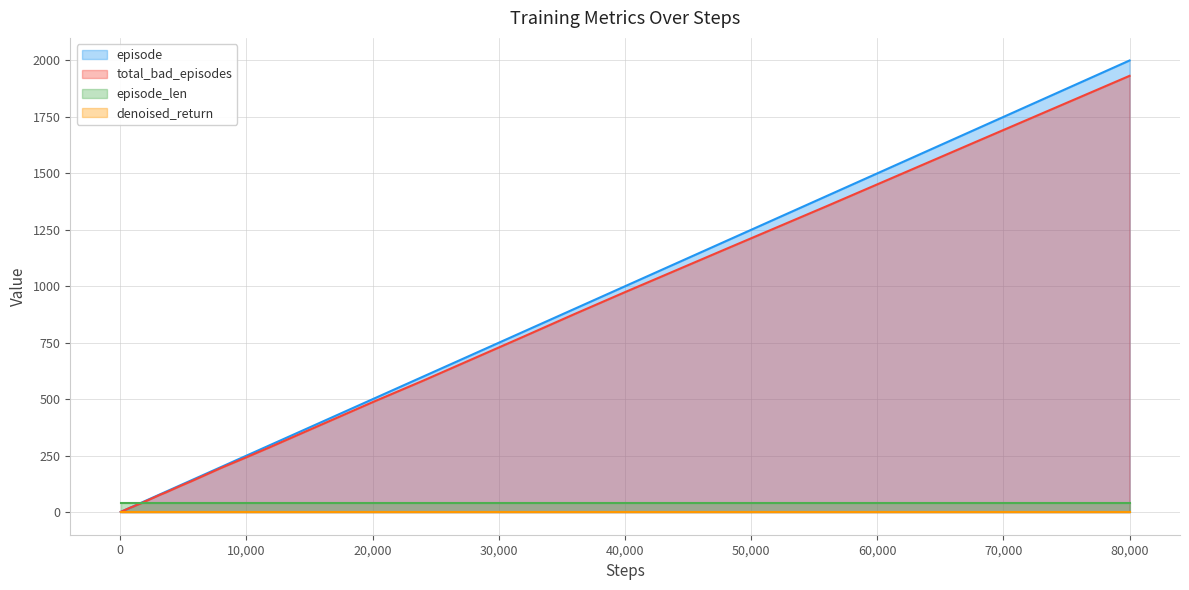

At which category is the sum across all series the highest?

80,000